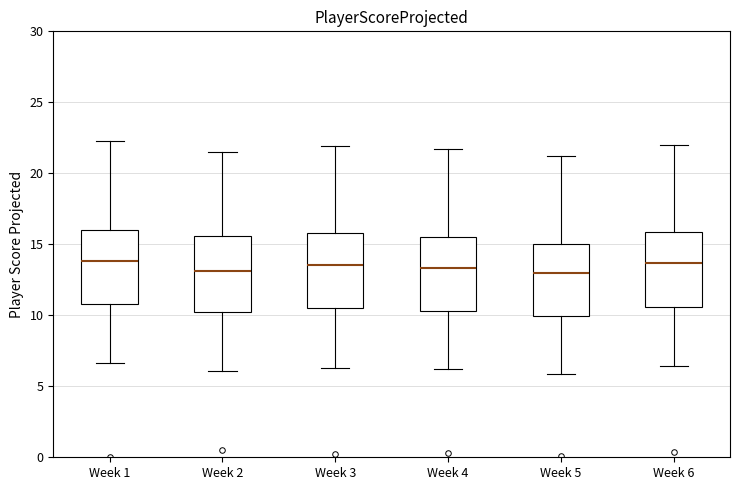

Reading left to right, transcribe this box plot: for each box, give where its median line is, the range the box spans, and where its two whiskers end, as read against the y-axis. The values are not printed on the chart, so give them approximately, as read against the axis.

Week 1: median 14.0, box 11.0 to 16.0, whiskers 6.5 to 22.5
Week 2: median 13.0, box 10.0 to 15.5, whiskers 6.0 to 21.5
Week 3: median 13.5, box 10.5 to 16.0, whiskers 6.5 to 22.0
Week 4: median 13.5, box 10.5 to 15.5, whiskers 6.0 to 21.5
Week 5: median 13.0, box 10.0 to 15.0, whiskers 6.0 to 21.0
Week 6: median 13.5, box 10.5 to 16.0, whiskers 6.5 to 22.0